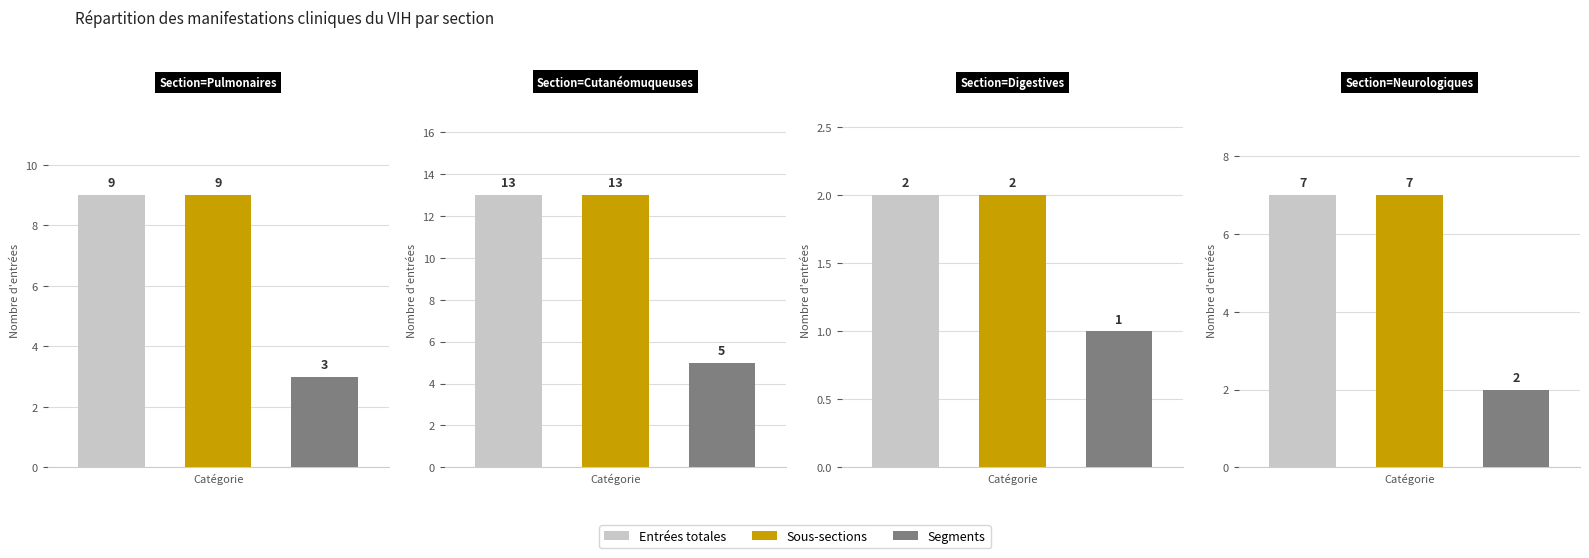

Does the chart contain any negative values?

No